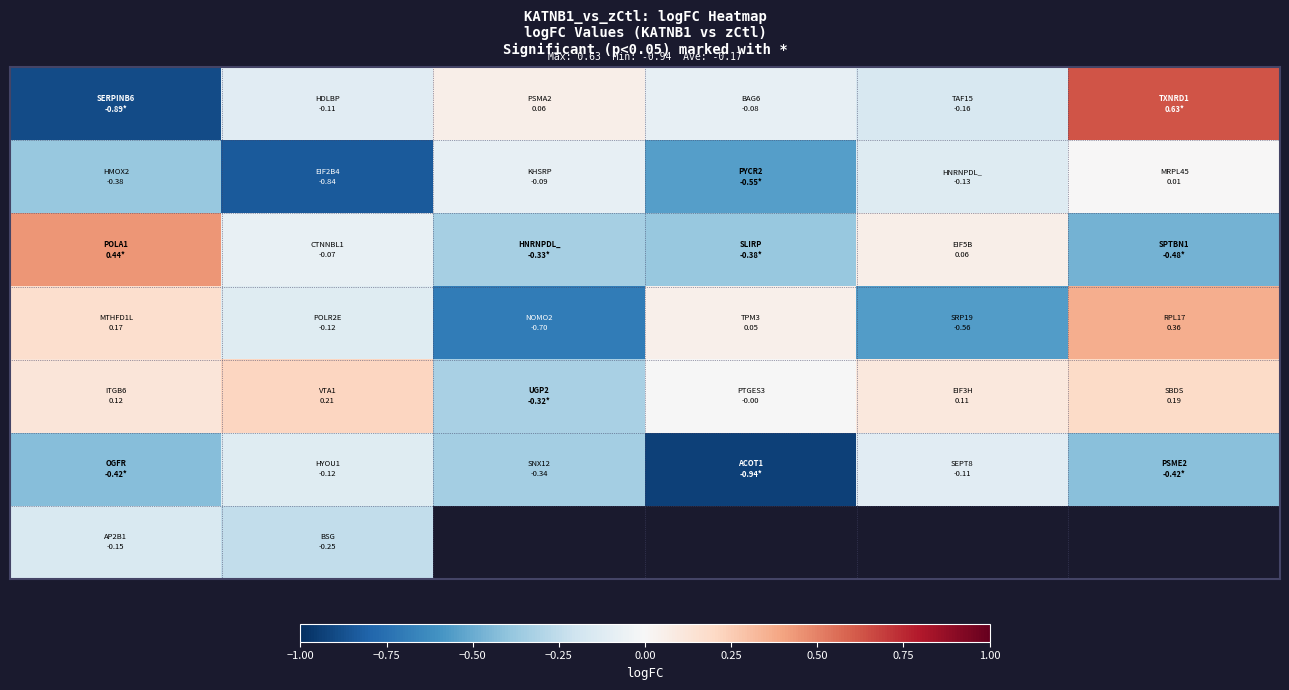

What is the smallest value displayed?

-0.9